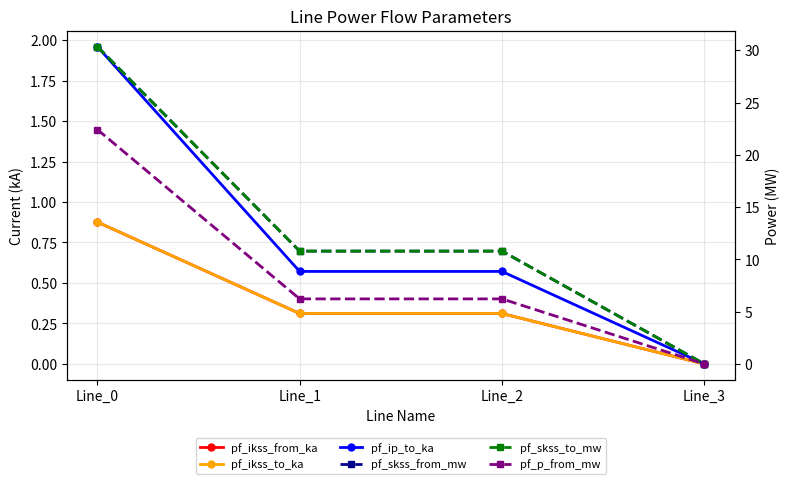

At which label does pf_ikss_from_ka reach its peak?

Line_0